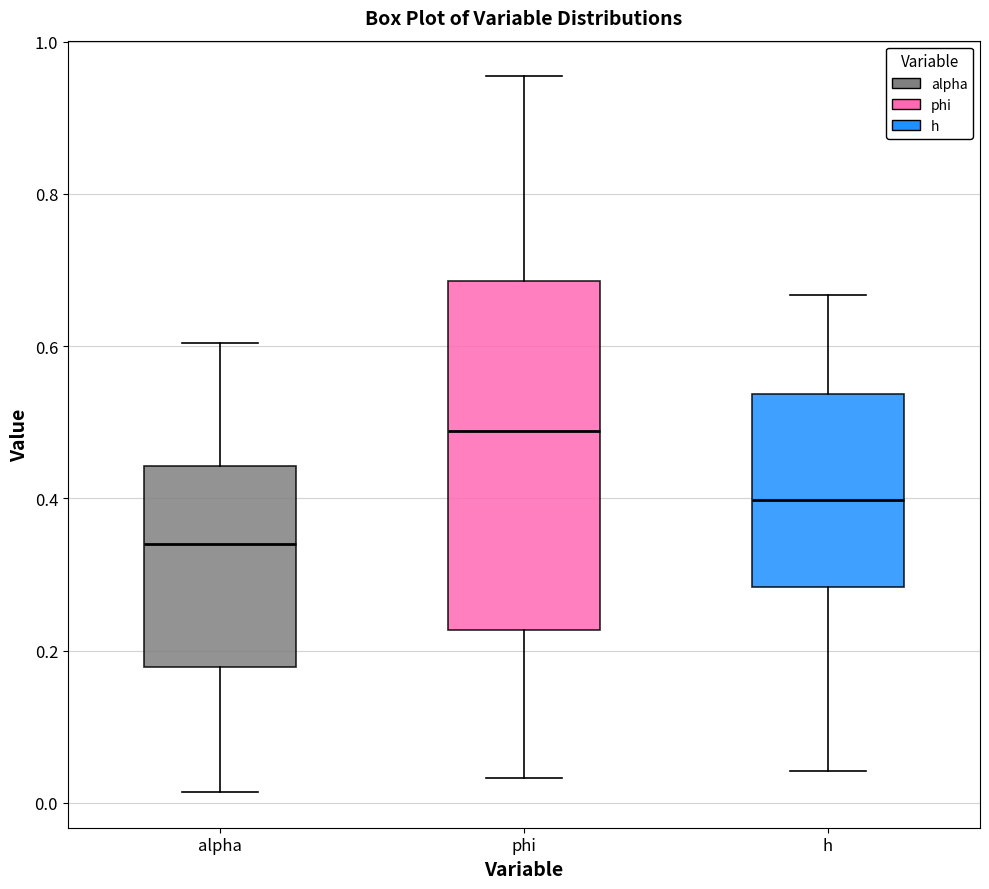

Which box's median line is the highest?

phi